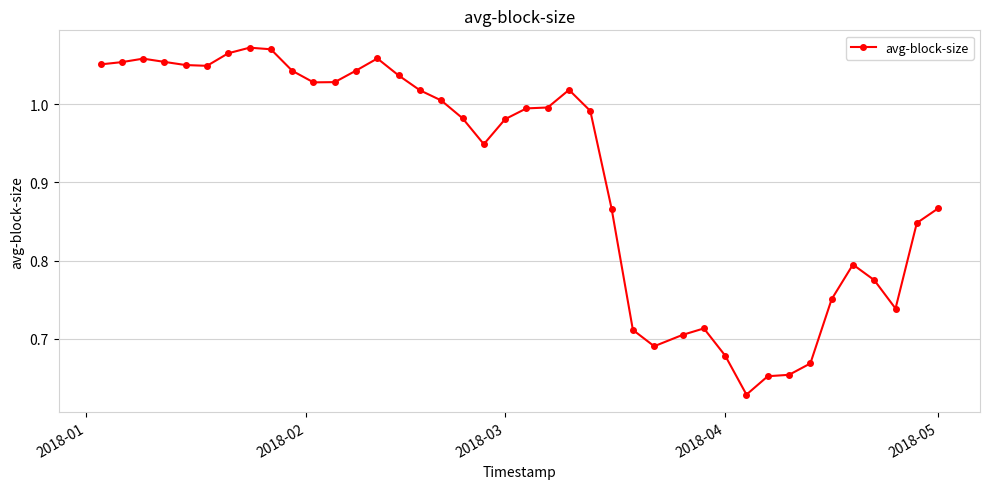

True or false: the data has more than 2 interior local peaks.

True